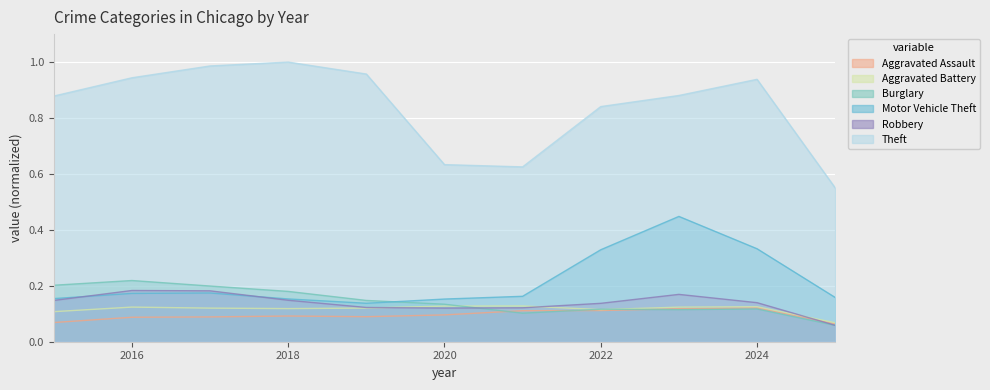

What is the value of the Motor Vehicle Theft point at the 1st from the left?

0.2